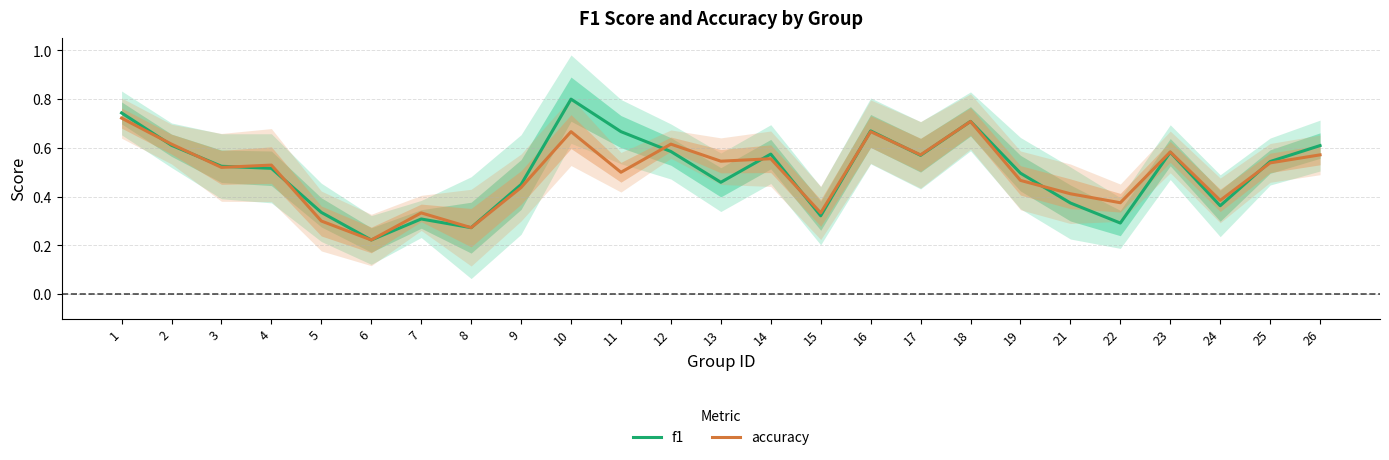

Is this an area chart (filled region under the line)?

No